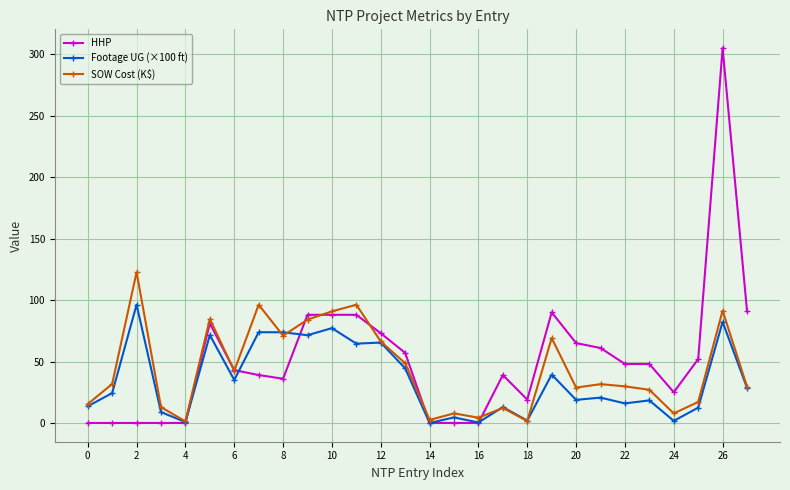

Which series has the largest total across all categories?

HHP